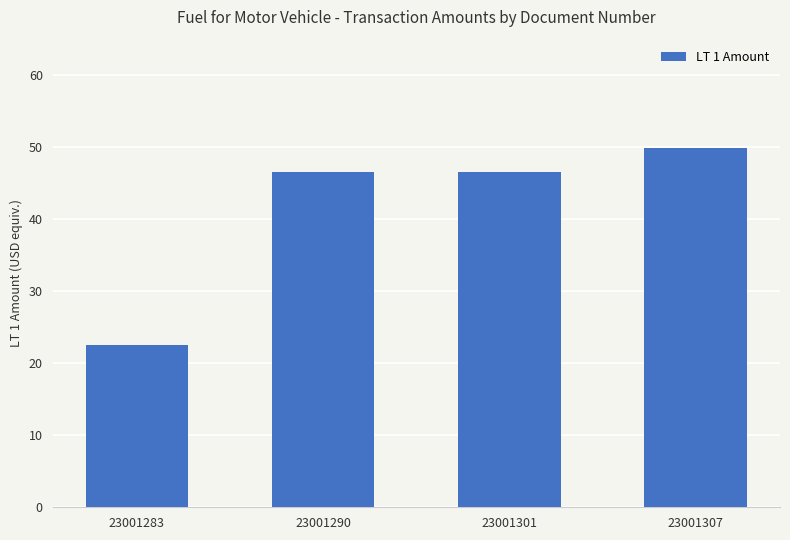

Is it true that the value at 23001307 is 50.0?

True